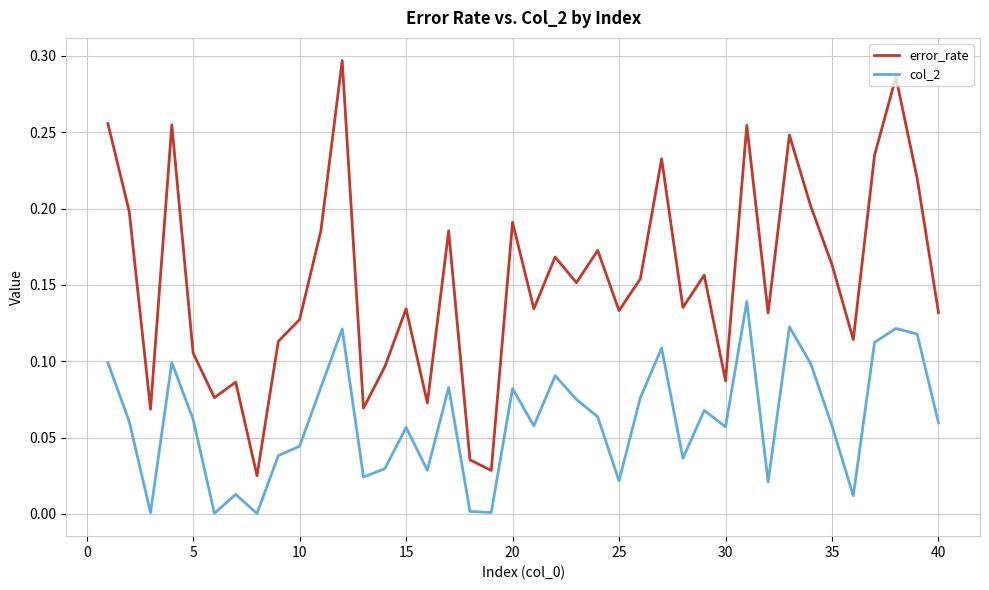

Which series has the largest total across all categories?

error_rate